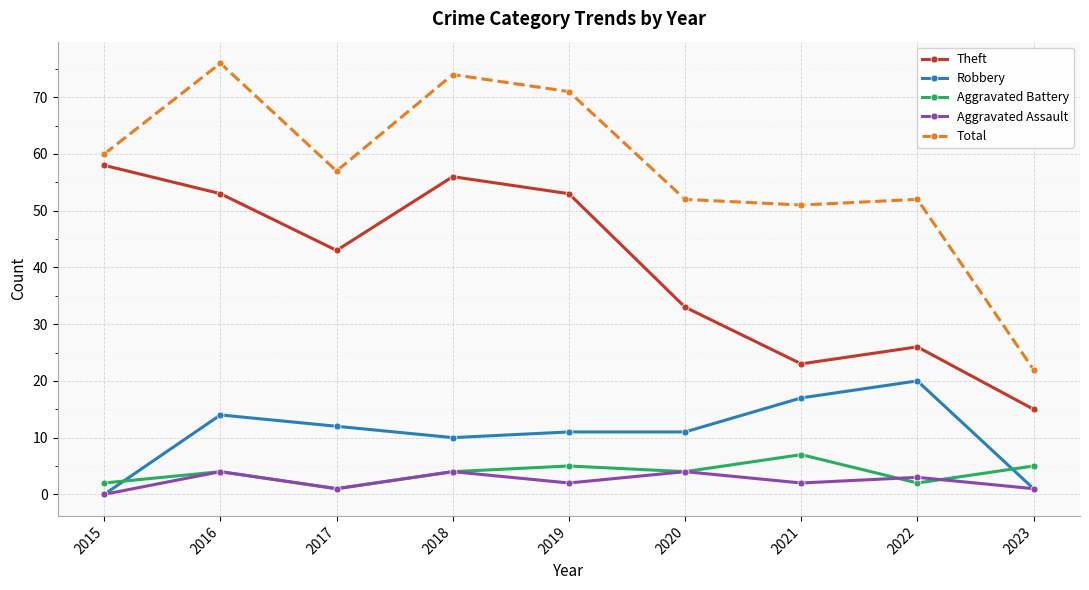

The value of Total at 2019 is 71. True or false?

True